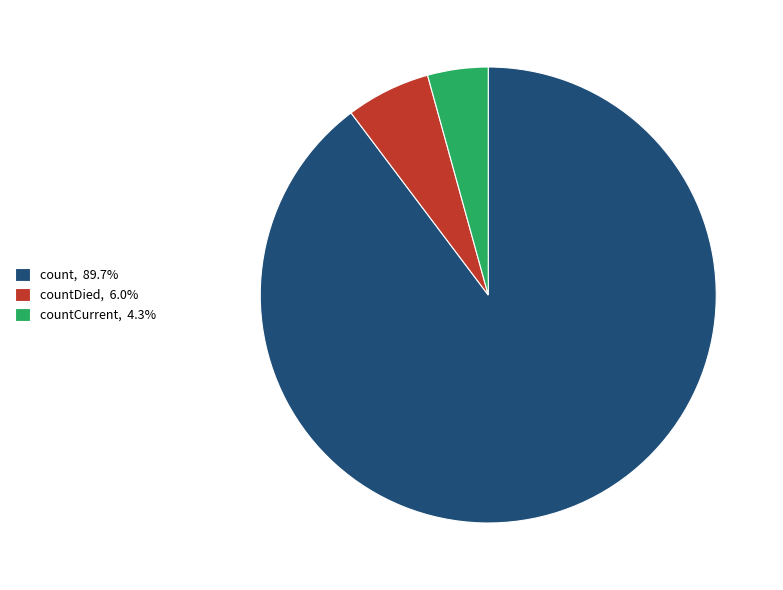

Is the sum of countDied, 6.0% and countCurrent, 4.3% greater than half?

No